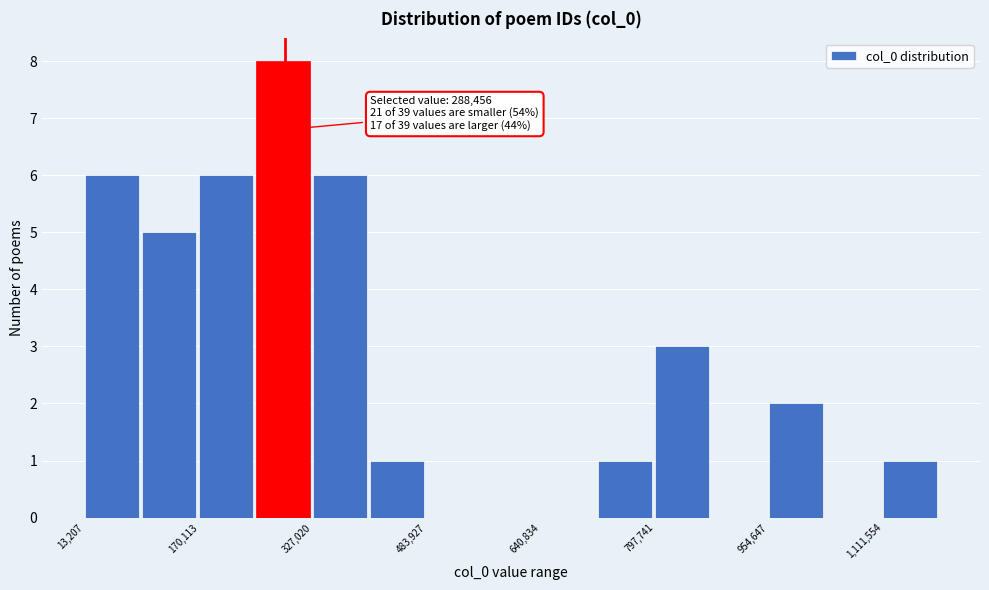

Around what value on the x-axis is the tallest bar? Give the approximate position of its centre, as read against the axis.

280000